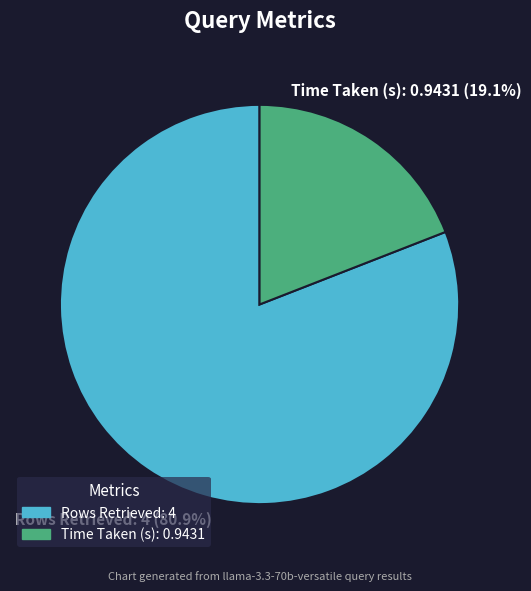

What is the smallest slice in the pie chart?

Time Taken (s)